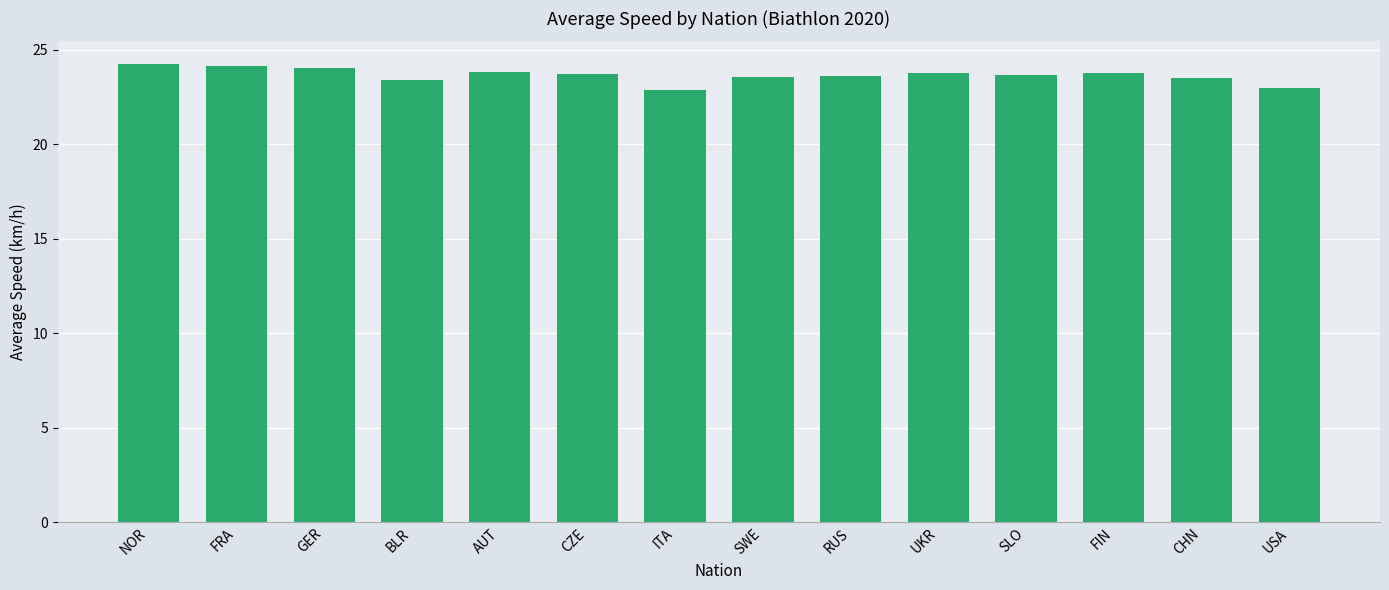

What value does the data have at RUS?

23.6